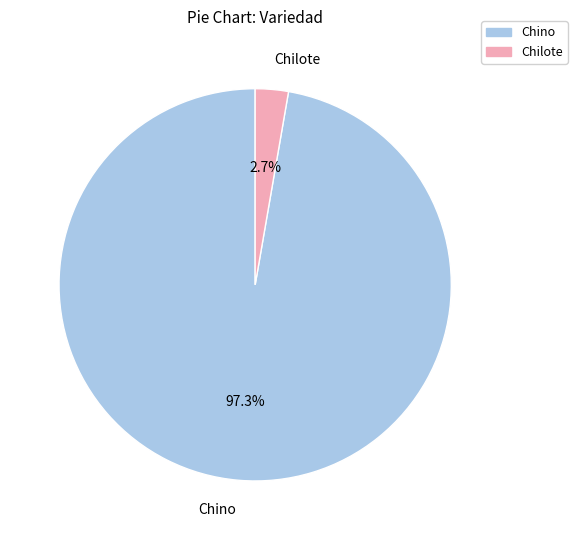

To the nearest percent, what is the difference between the largest and smallest slice percentages?

95%